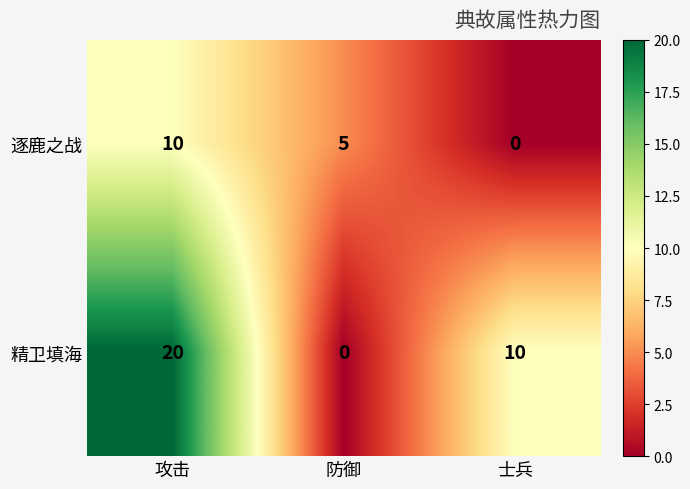

How many 逐鹿之战 values are between 0 and 10?

3